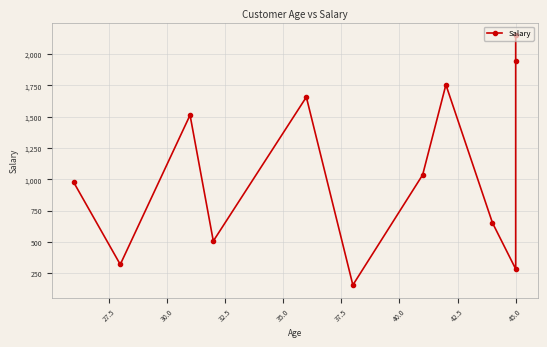

True or false: the data shows 1381 at 40.0.

False